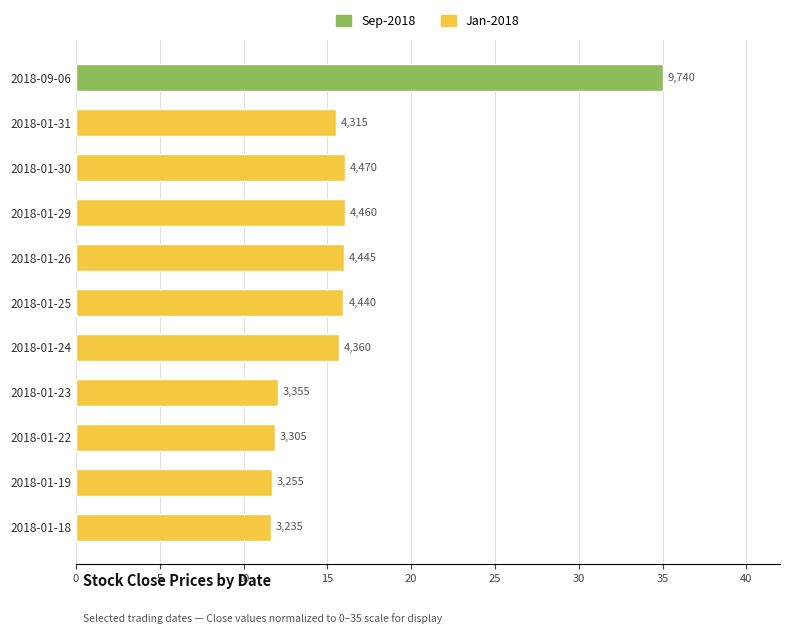

What is the smallest value displayed?

11.6